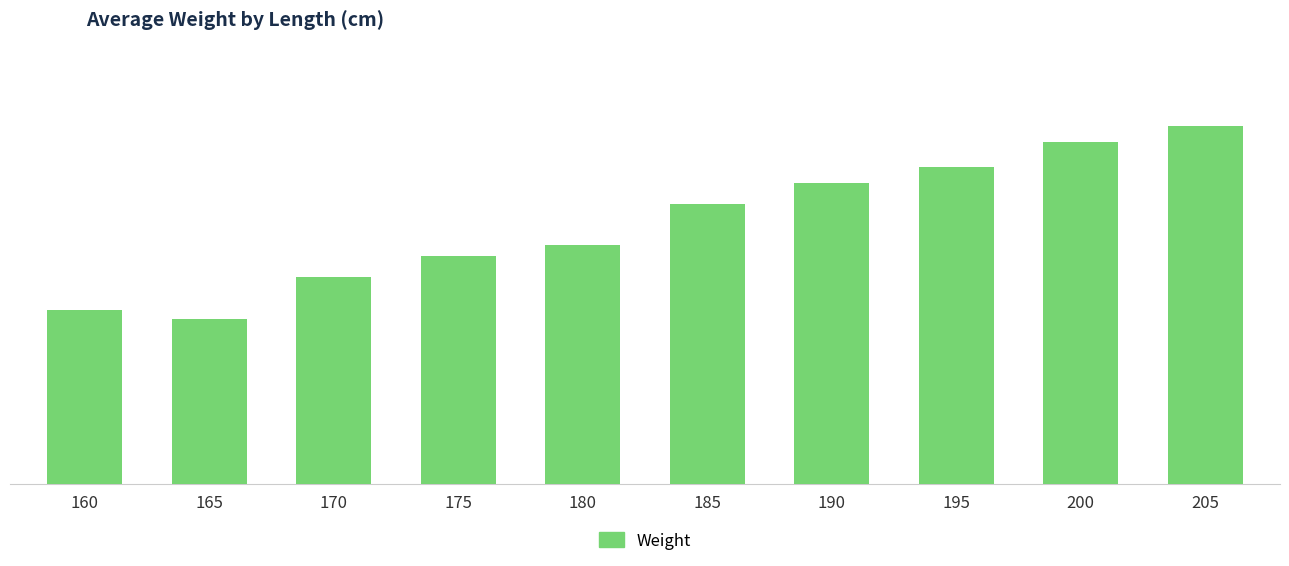

What is the difference between the values at 185 and 190?

6.8